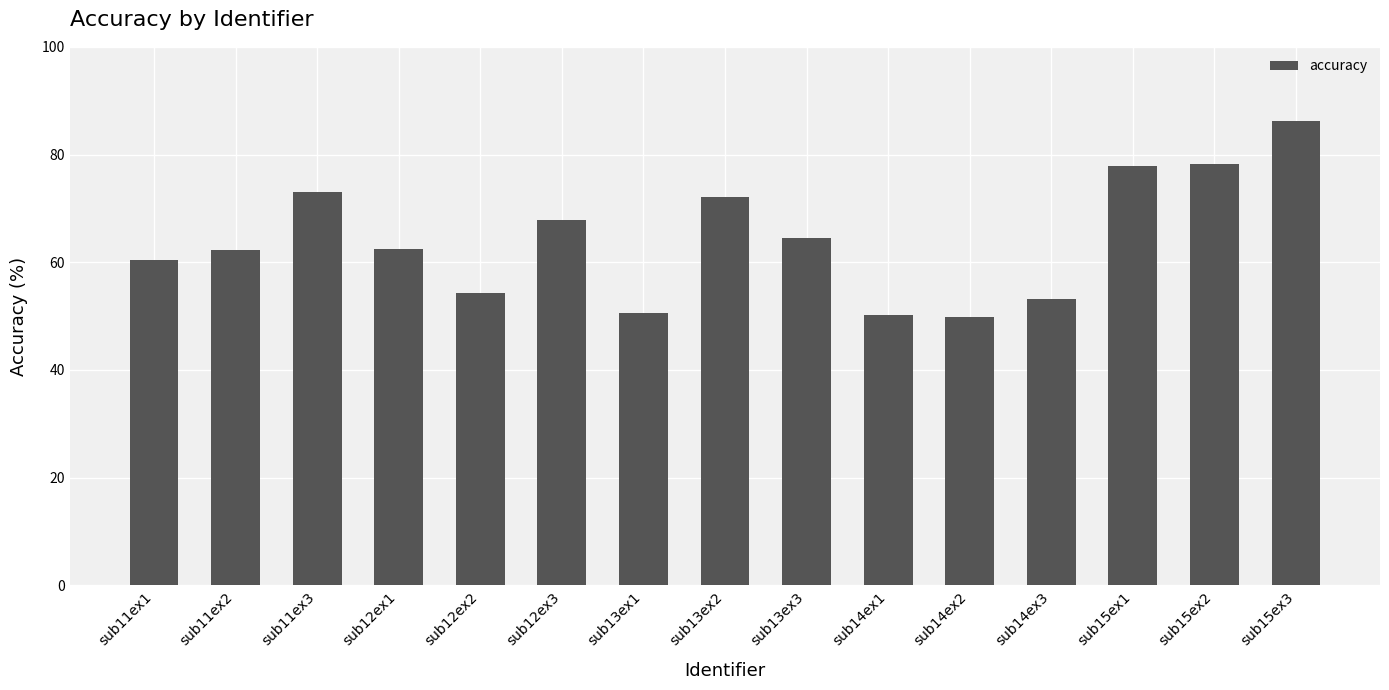

Approximately how many times larger is the value at sub15ex2 compared to sub13ex3?

1.2